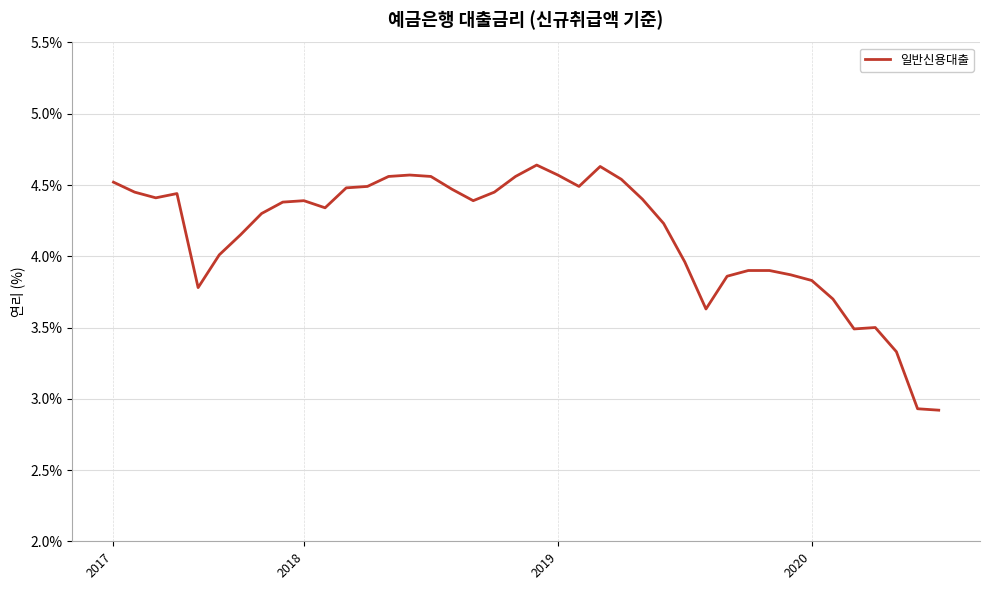

What is the minimum value shown in the chart?

2.9